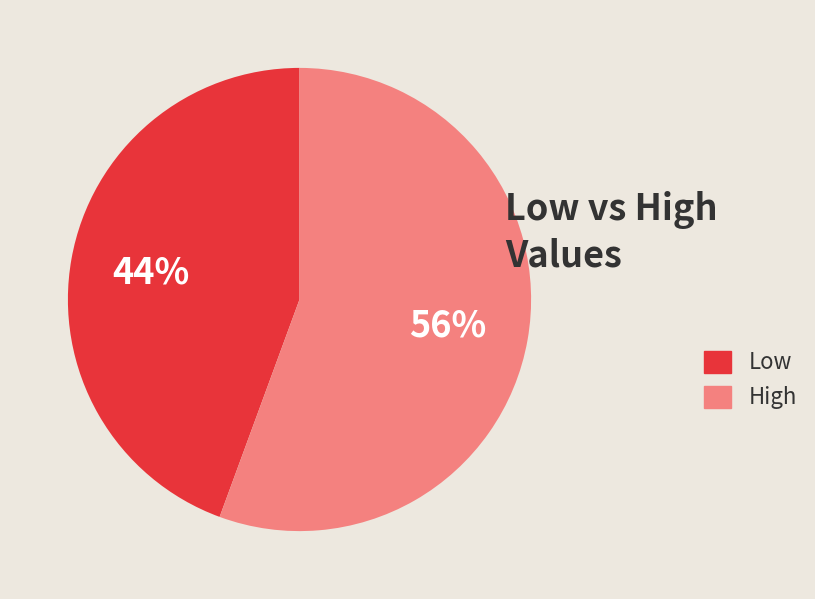

How many segments does this pie chart have?

2